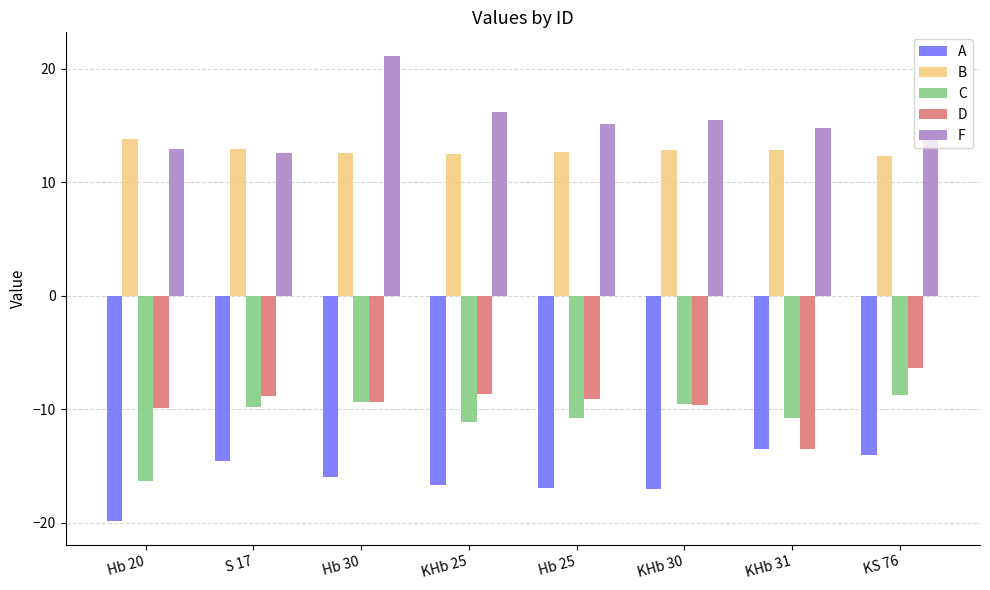

Which series changed the most between KHb 25 and KHb 31?

D